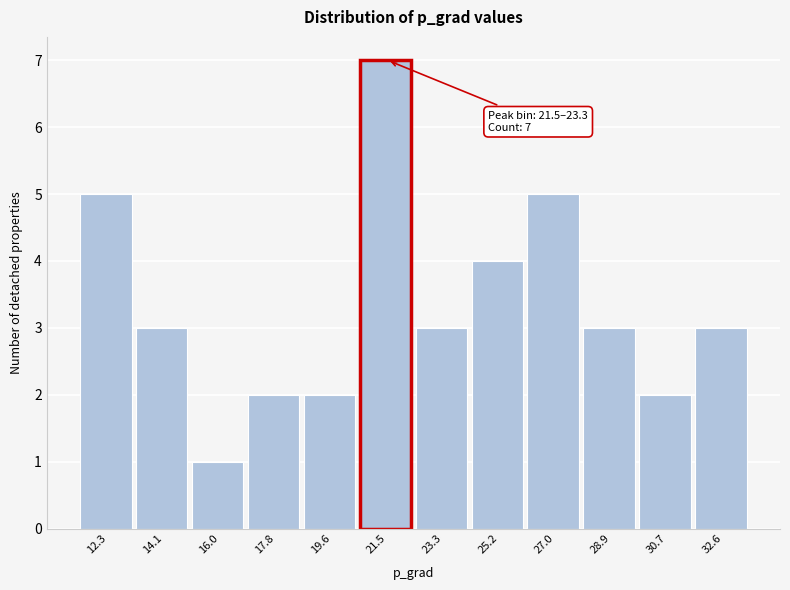

Reading left to right, transcribe all the data shown in this chart.

5	3	1	2	2	7	3	4	5	3	2	3